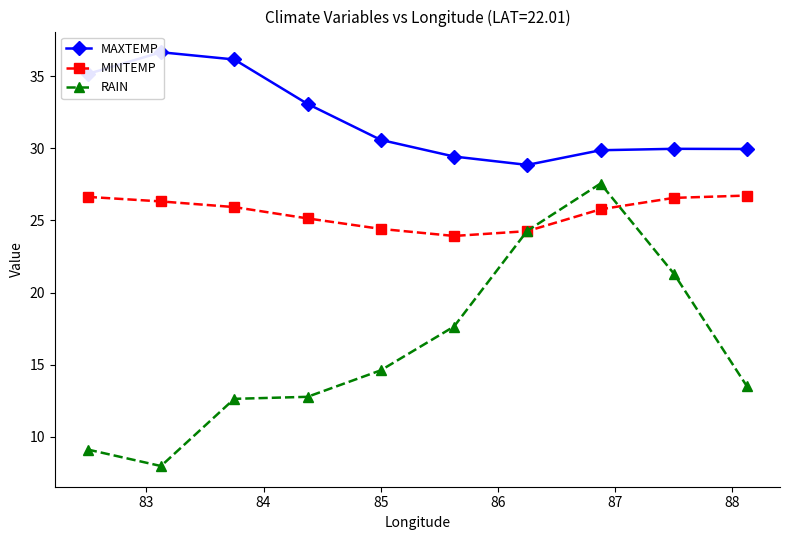

True or false: RAIN has more than 0 points higher than both neighbors.

True